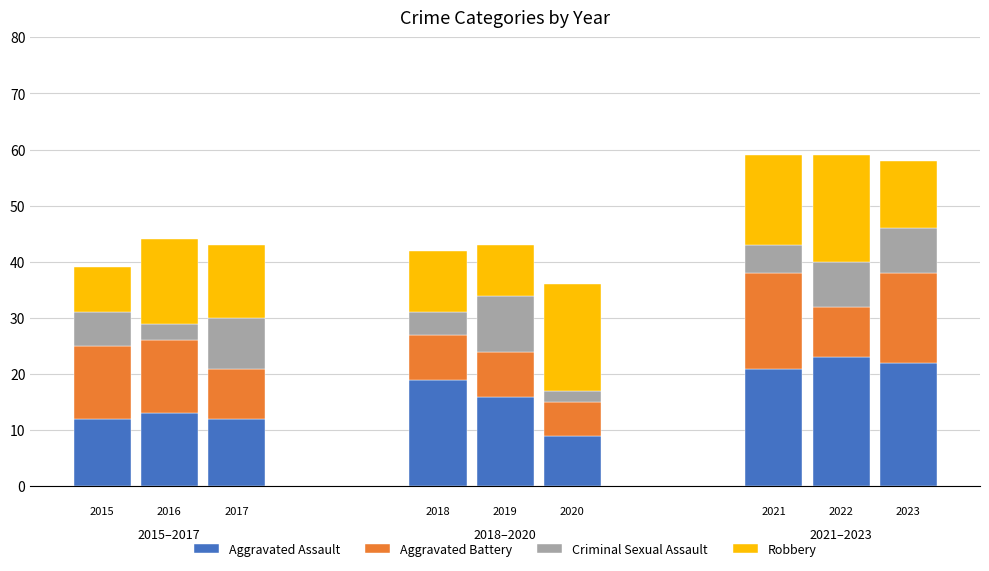

Reading left to right, transcribe all the data shown in this chart.

Aggravated Assault: 12	13	12	19	16	9	21	23	22
Aggravated Battery: 13	13	9	8	8	6	17	9	16
Criminal Sexual Assault: 6	3	9	4	10	2	5	8	8
Robbery: 8	15	13	11	9	19	16	19	12